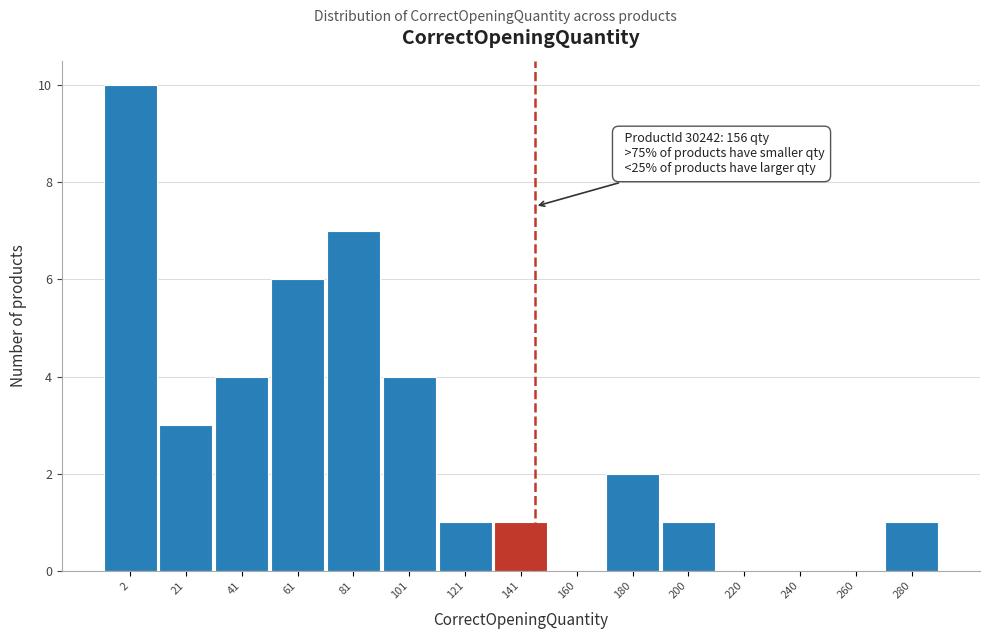

Reading left to right, extract all data points from this chart.

2=10	21=3	41=4	61=6	81=7	101=4	121=1	141=1	160=0	180=2	200=1	220=0	240=0	260=0	280=1